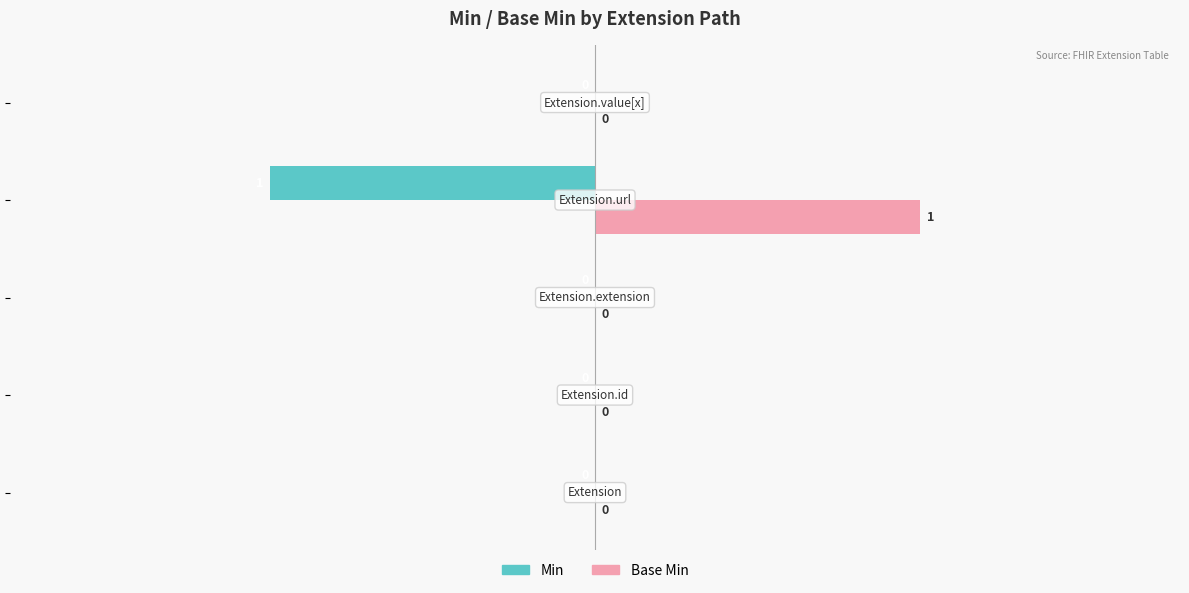

Which series has the largest total across all categories?

Base Min